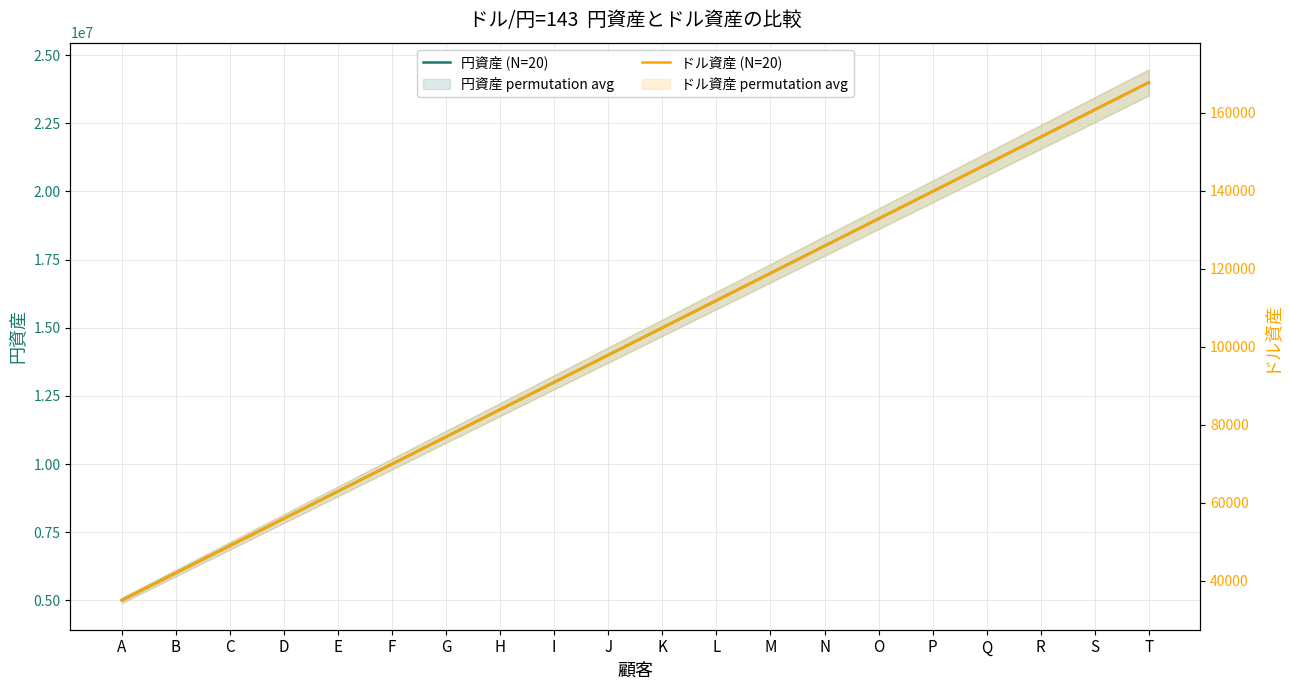

Between R and B, which is larger?

R